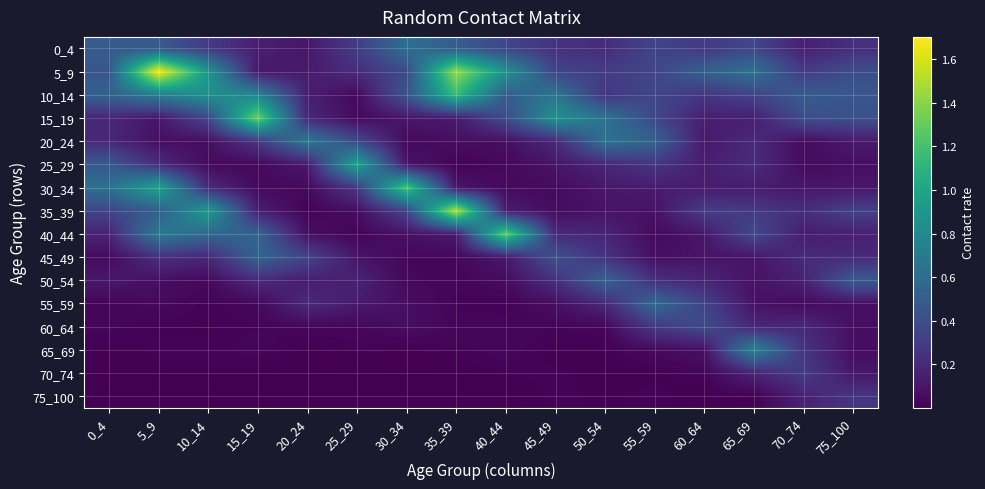

At which category does the chart reach its peak across all series?

5_9